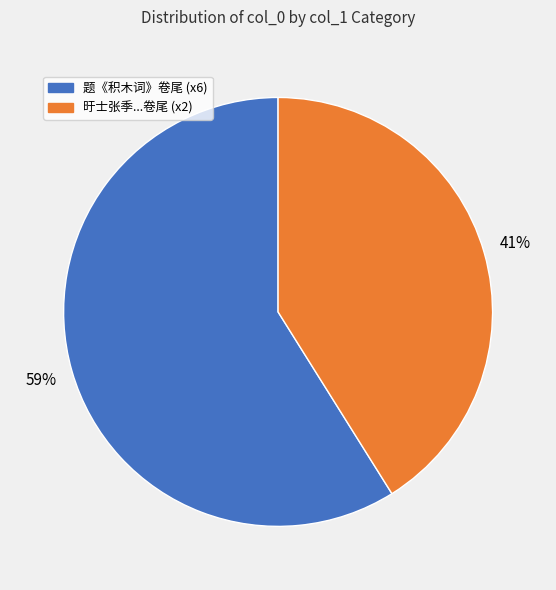

Is there any slice that represents more than half of the pie?

Yes